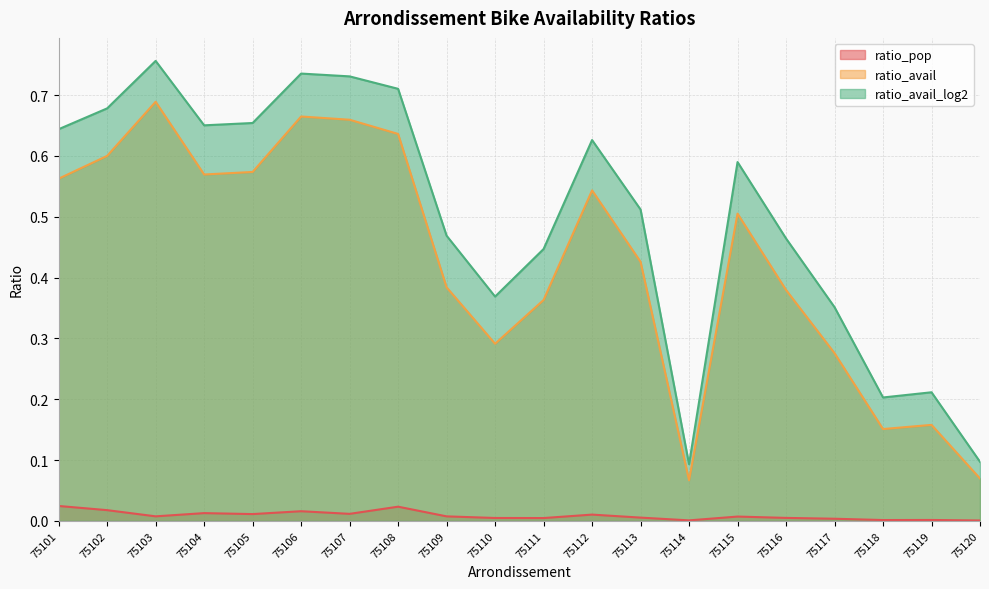

True or false: ratio_avail and ratio_pop intersect in this chart.

False